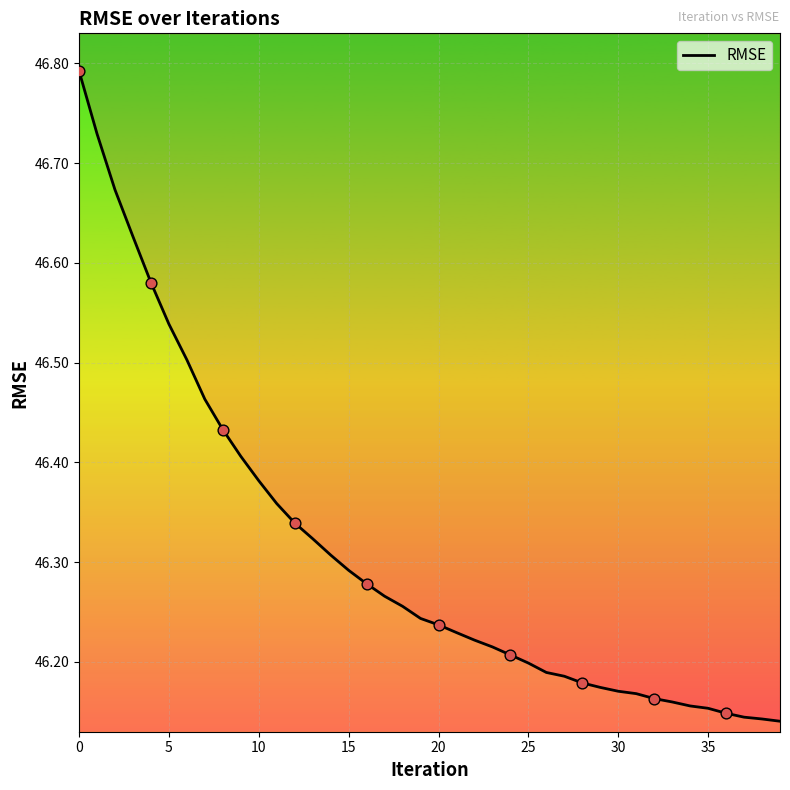

Approximately how many times larger is the value at 21 compared to 38?

1.0